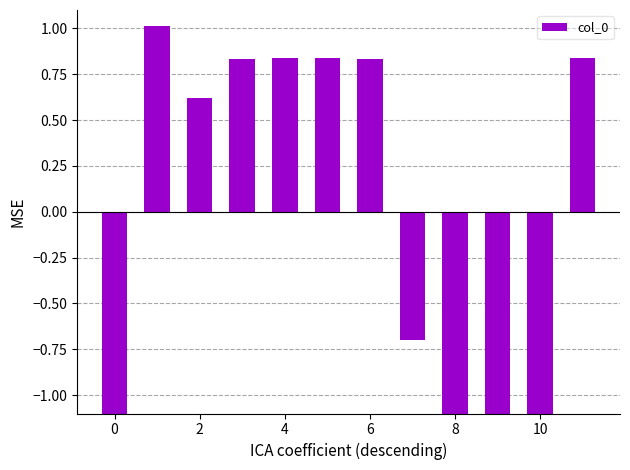

True or false: the data shows 0.6 at 2.

True